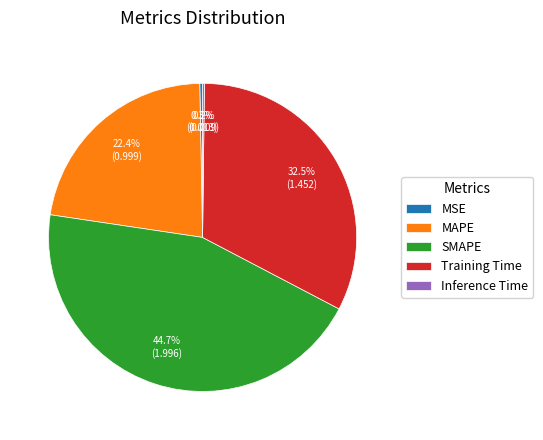

Combined, what portion of the pie is SMAPE and MAPE?

67.0%